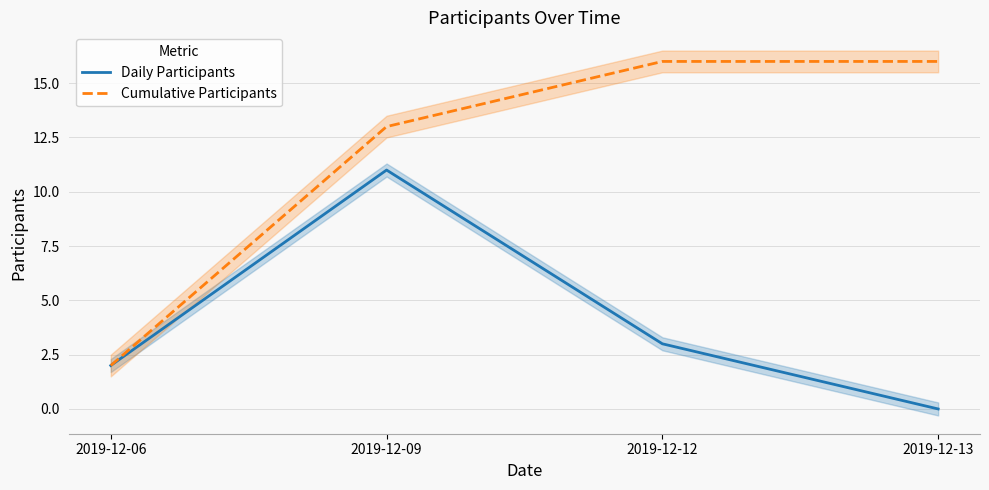

The Daily Participants series shows 2 at 2019-12-06. True or false?

True